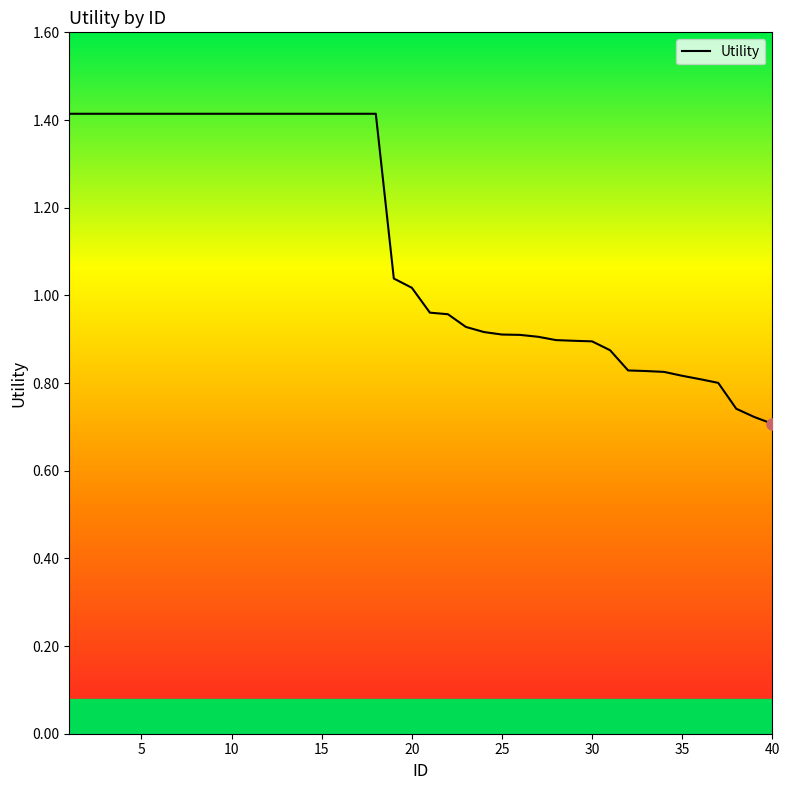

Is this an area chart (filled region under the line)?

No